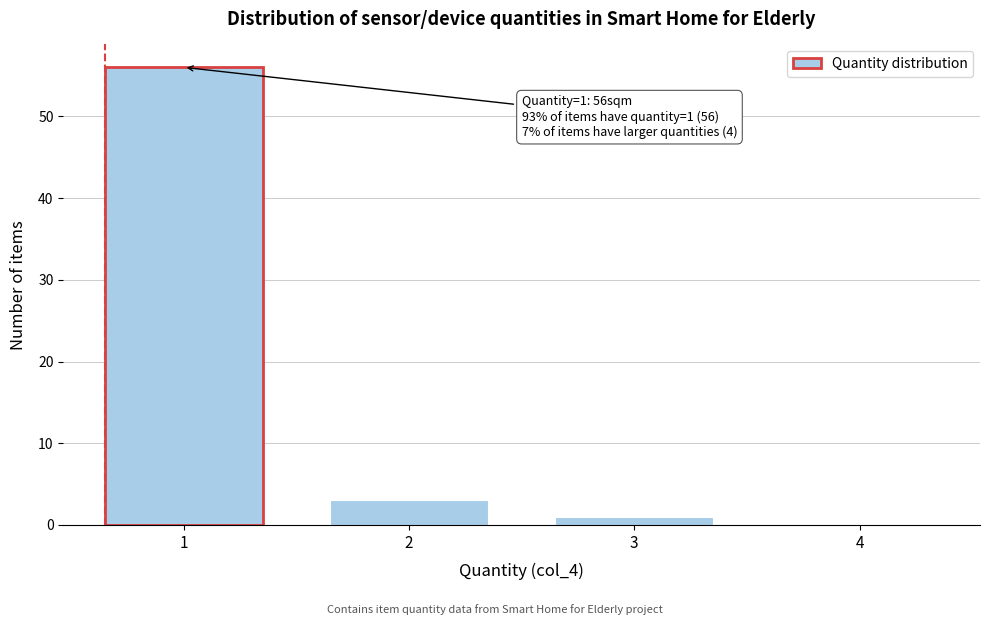

Reading left to right, what are all the values shown in this chart?

1=56	2=3	3=1	4=0